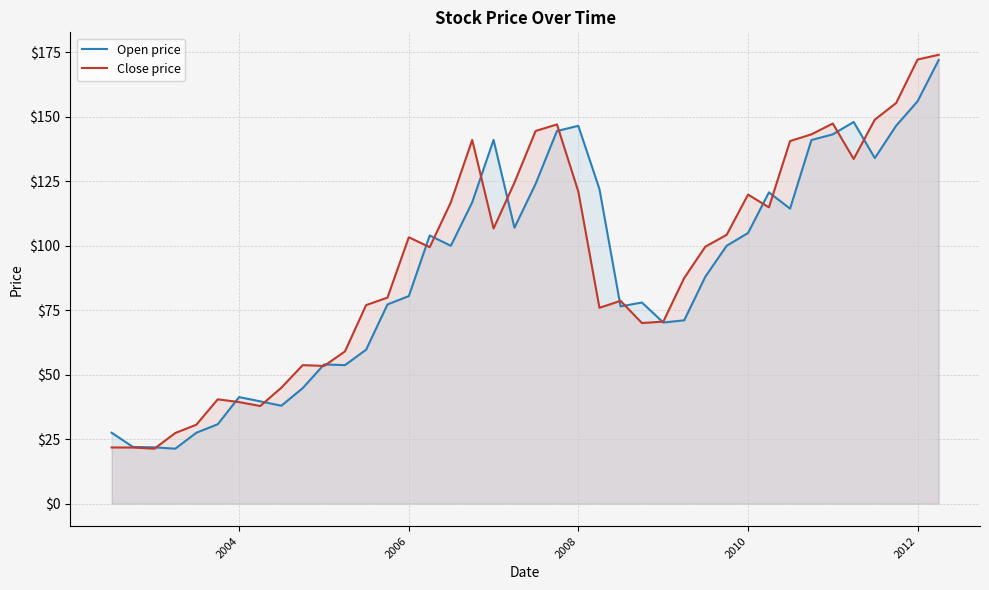

Which series has the largest range (max minus min)?

Close price